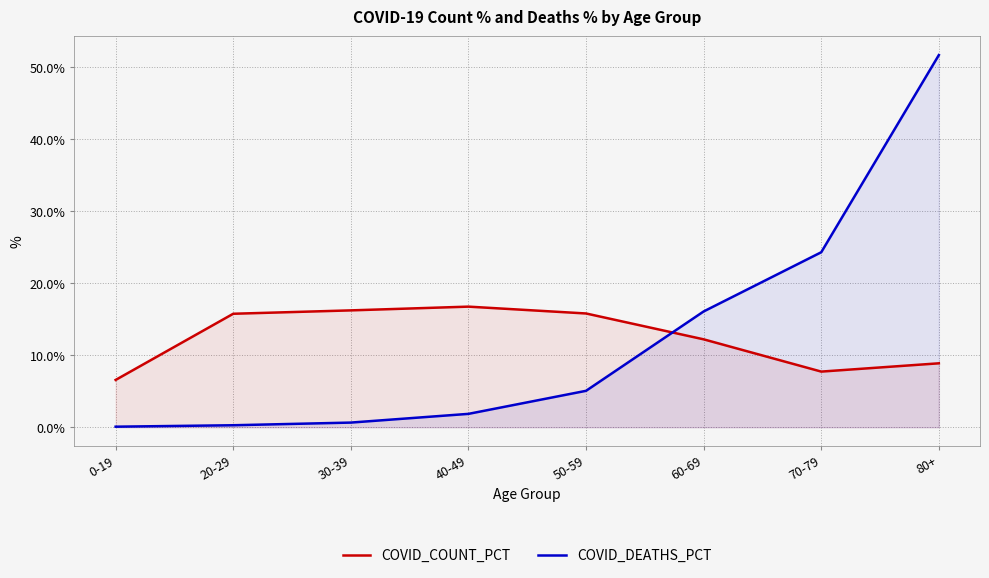

Where do COVID_COUNT_PCT and COVID_DEATHS_PCT first cross each other?

50-59 and 60-69